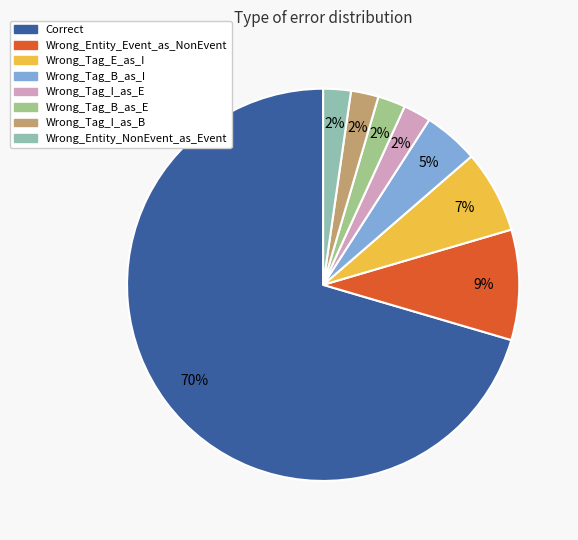

To the nearest percent, what percentage of the pie is Wrong_Tag_I_as_E?

2%